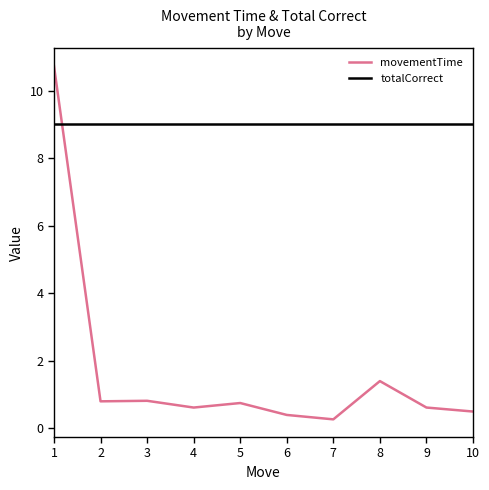

What is the difference between the maximum and minimum values in the movementTime series?

10.5